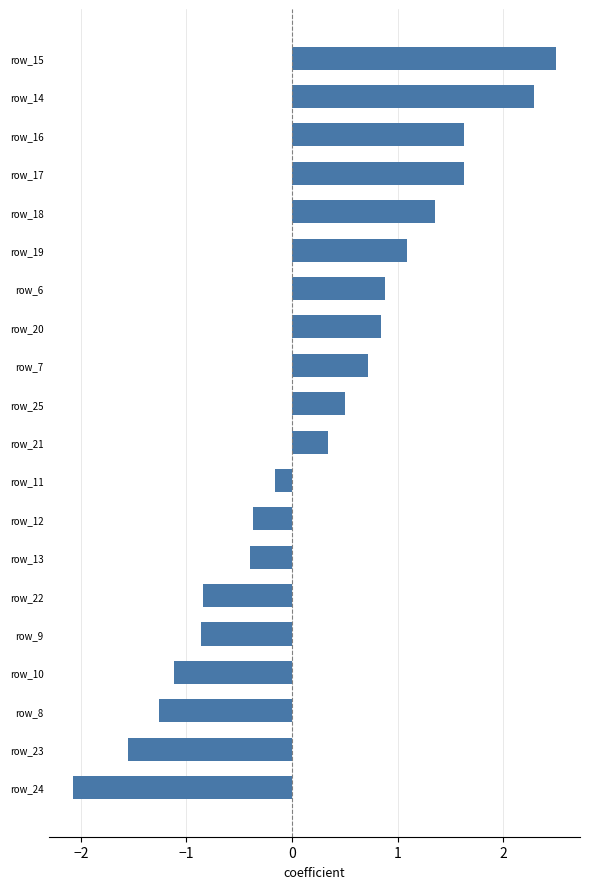

What position from the bottom is row_13?

7